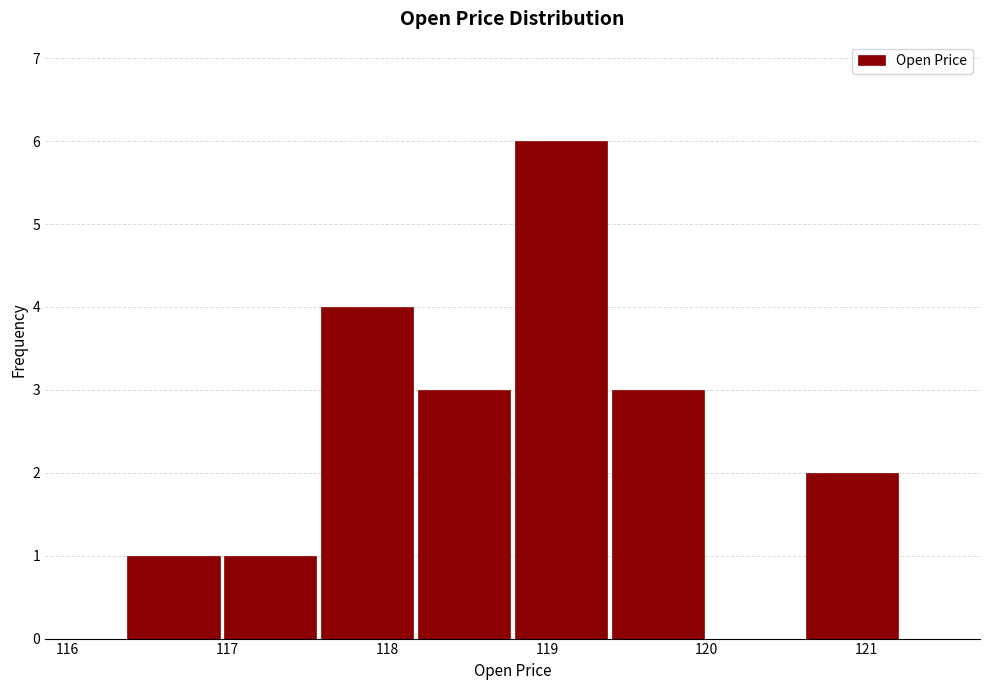

How tall is the bar that spans 117.6 to 118.2 on the x-axis? Neither the bar edges nor the heights are printed on the chart, so give them approximately, as read against the axes.

4